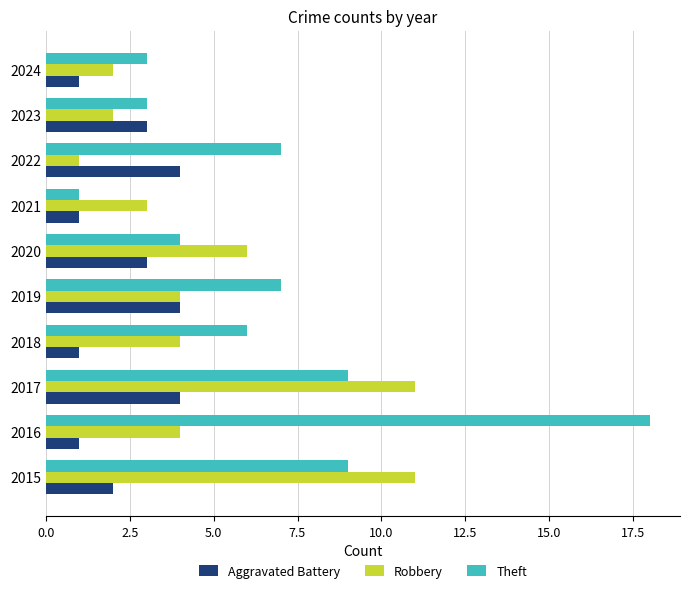

What are all the series names shown in the legend?

Aggravated Battery, Robbery, Theft